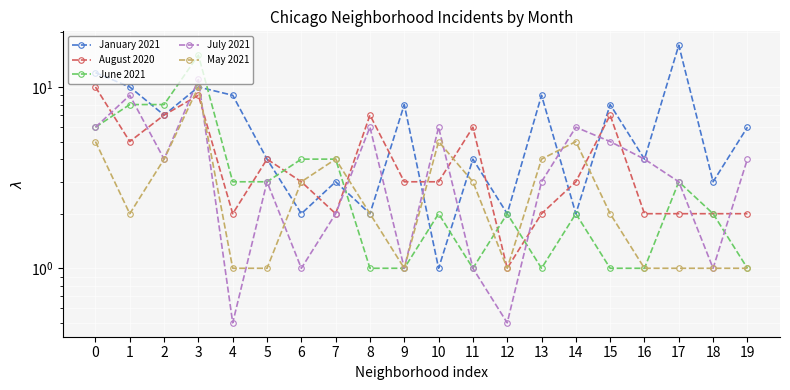

What is the difference between the second highest and minimum values in the July 2021 series?

8.5